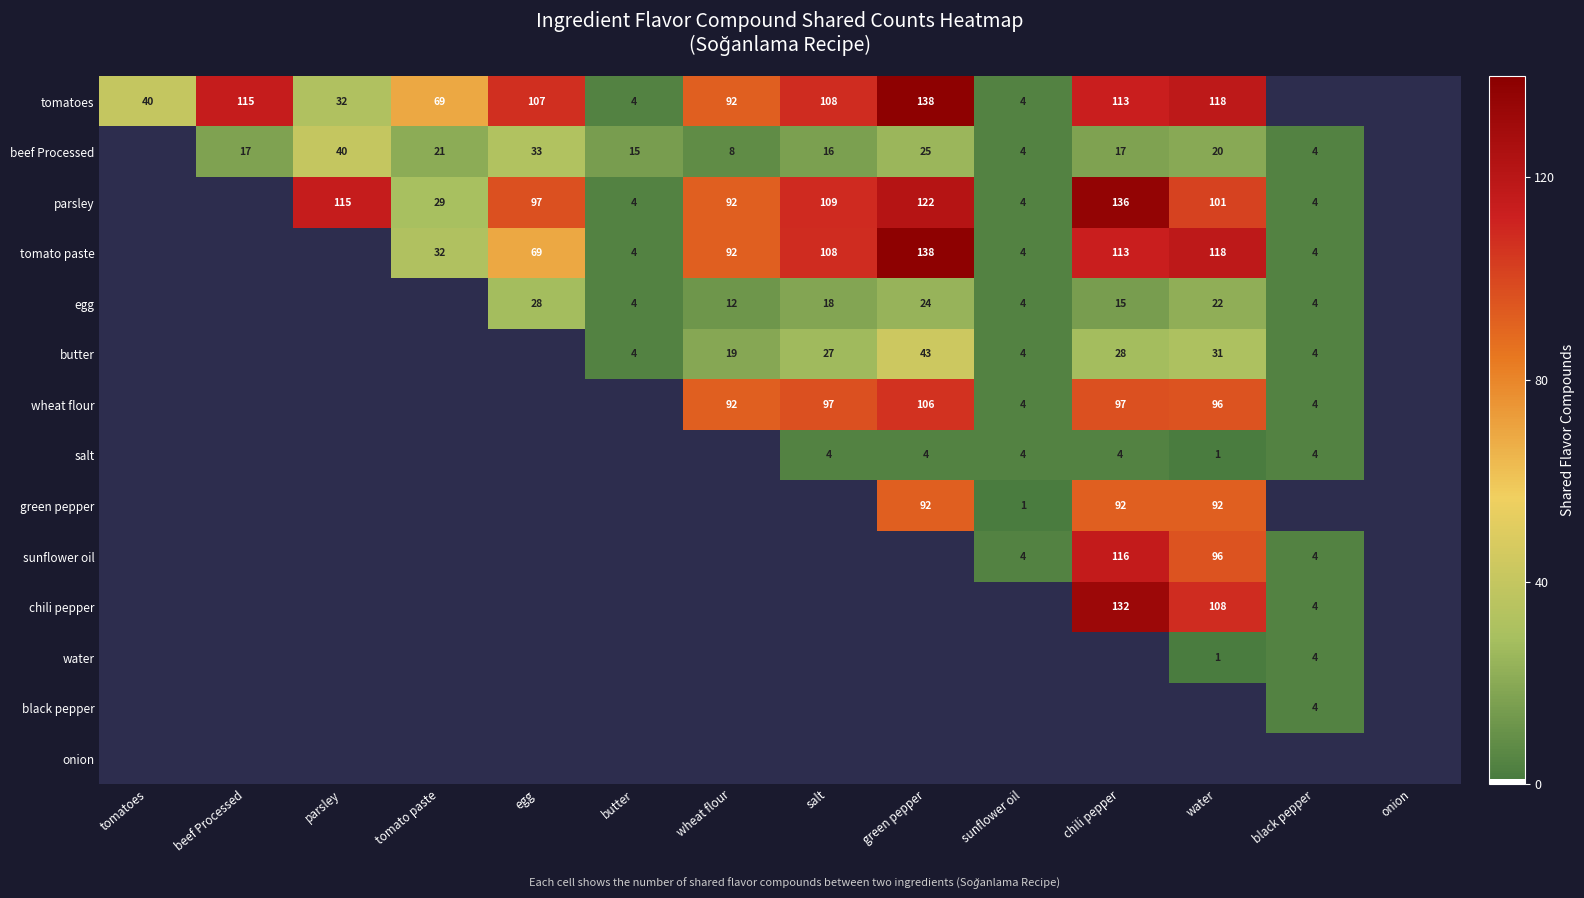

Is it true that tomatoes equals 4 at sunflower oil?

True